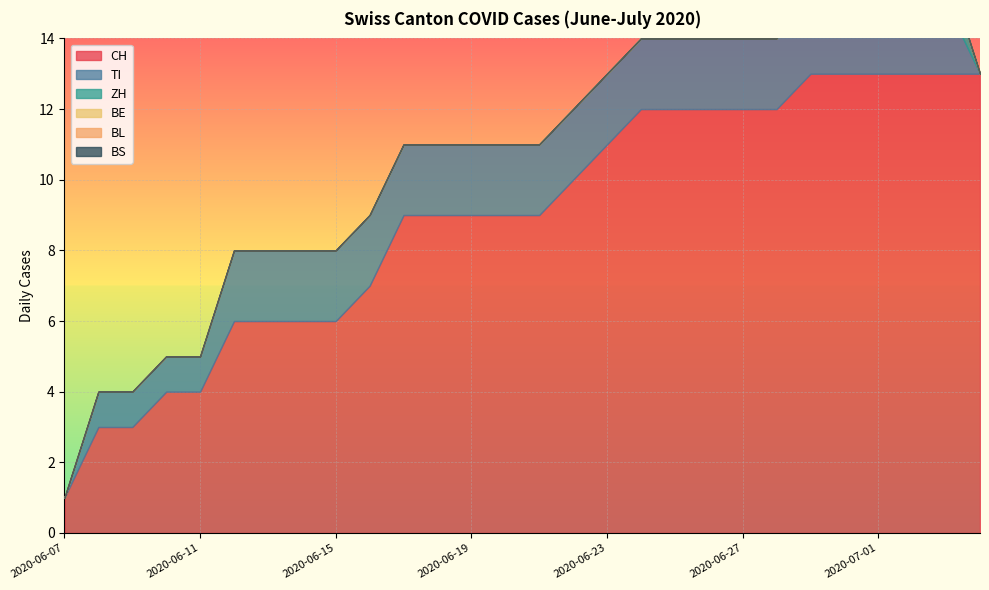

Which series has the widest spread of values?

CH